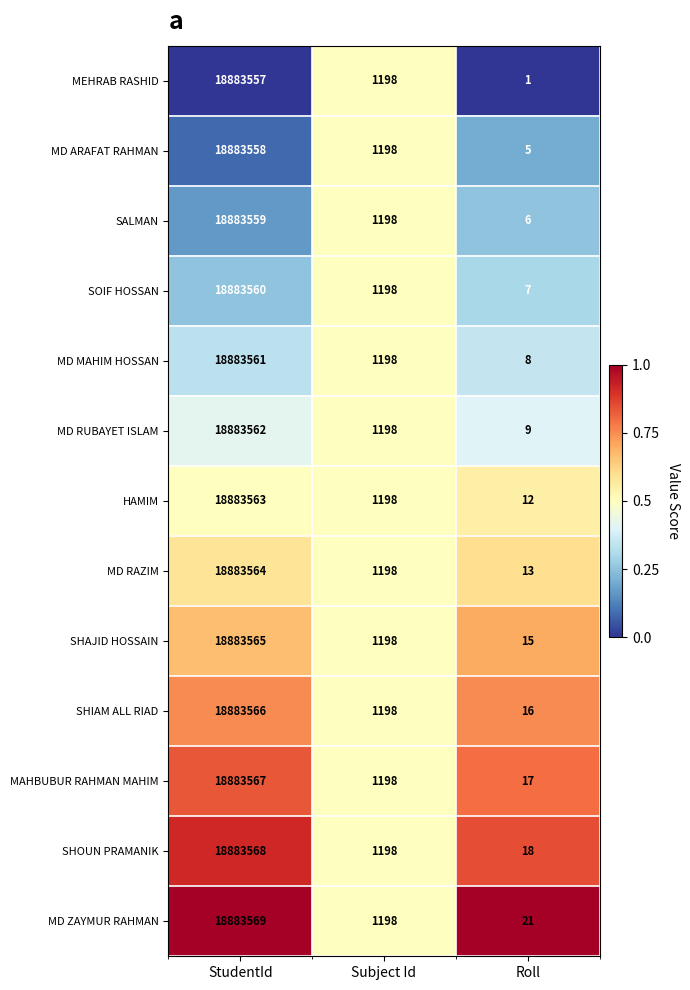

Which category has the highest value across all series?

StudentId